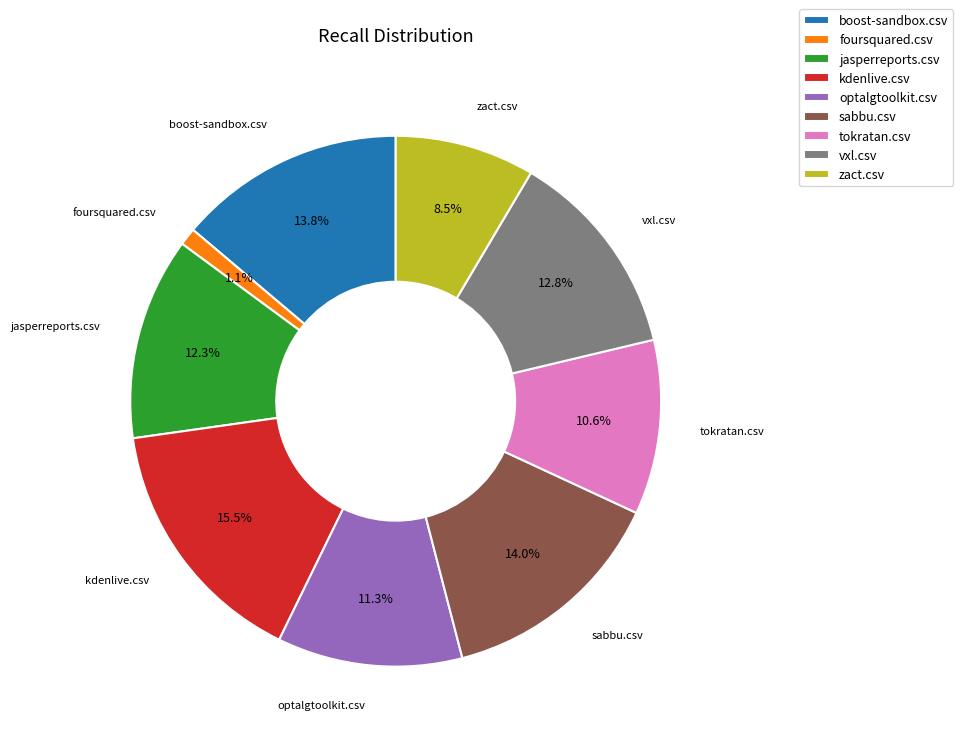

What is the largest slice in the pie chart?

kdenlive.csv